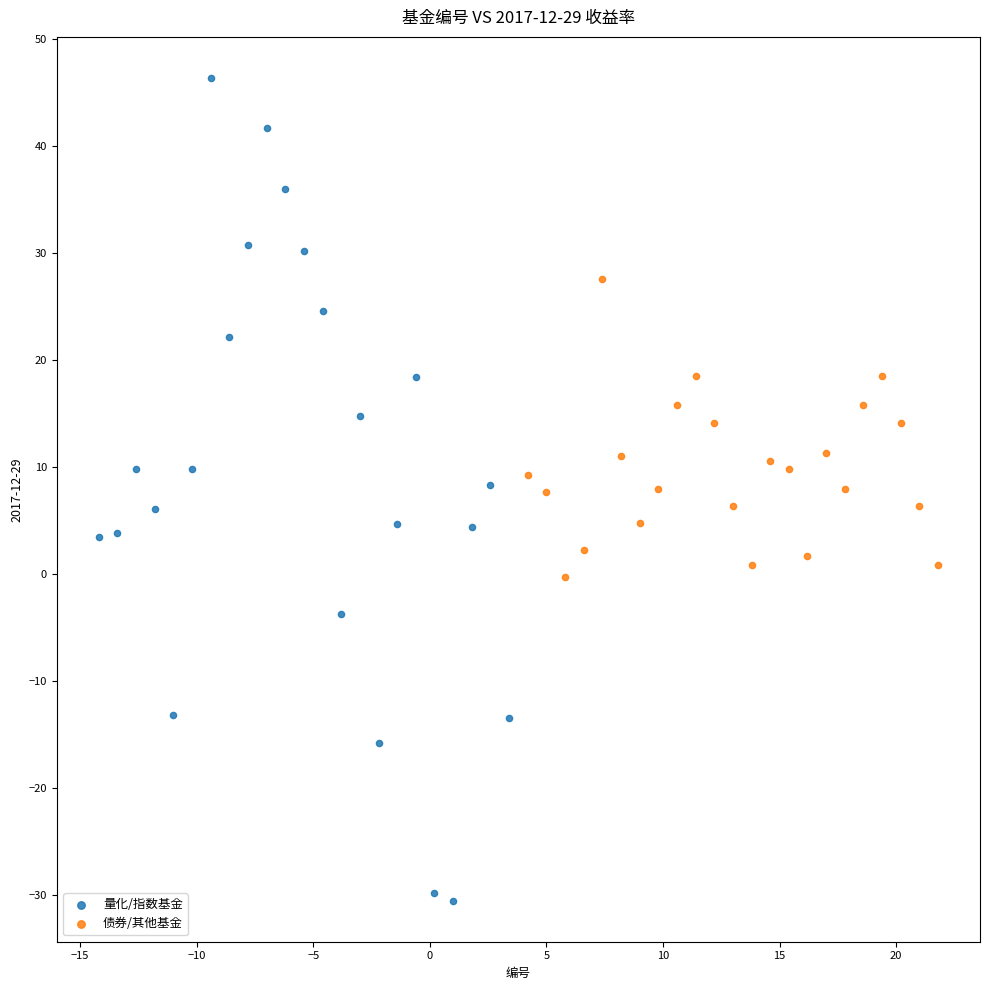

Which series reaches the maximum Y coordinate?

量化/指数基金